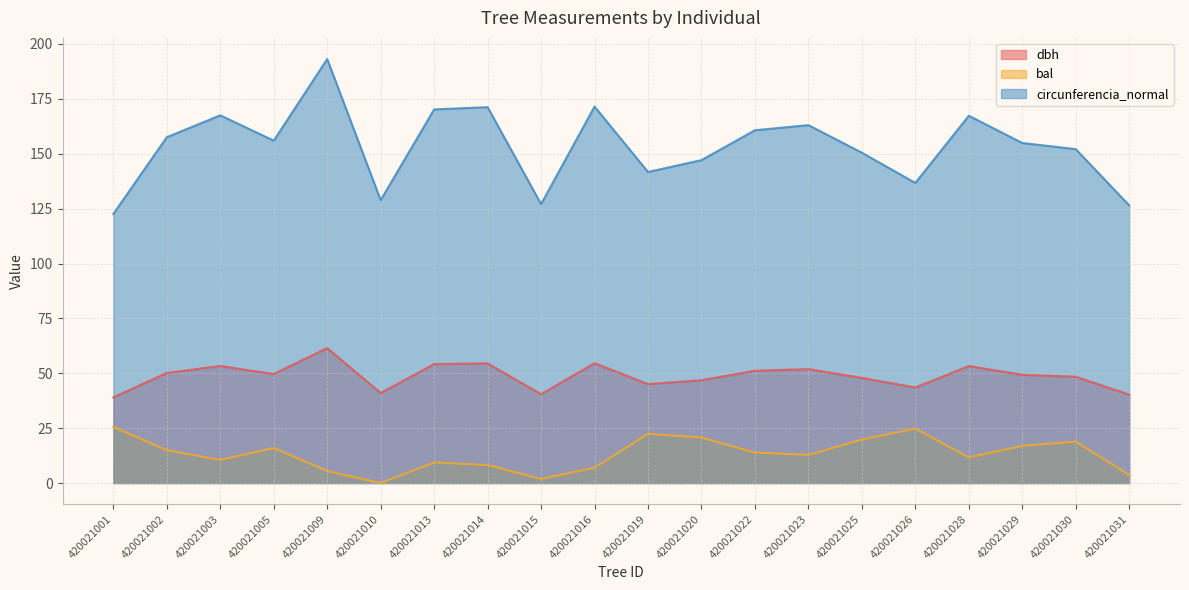

Which series has the widest spread of values?

circunferencia_normal